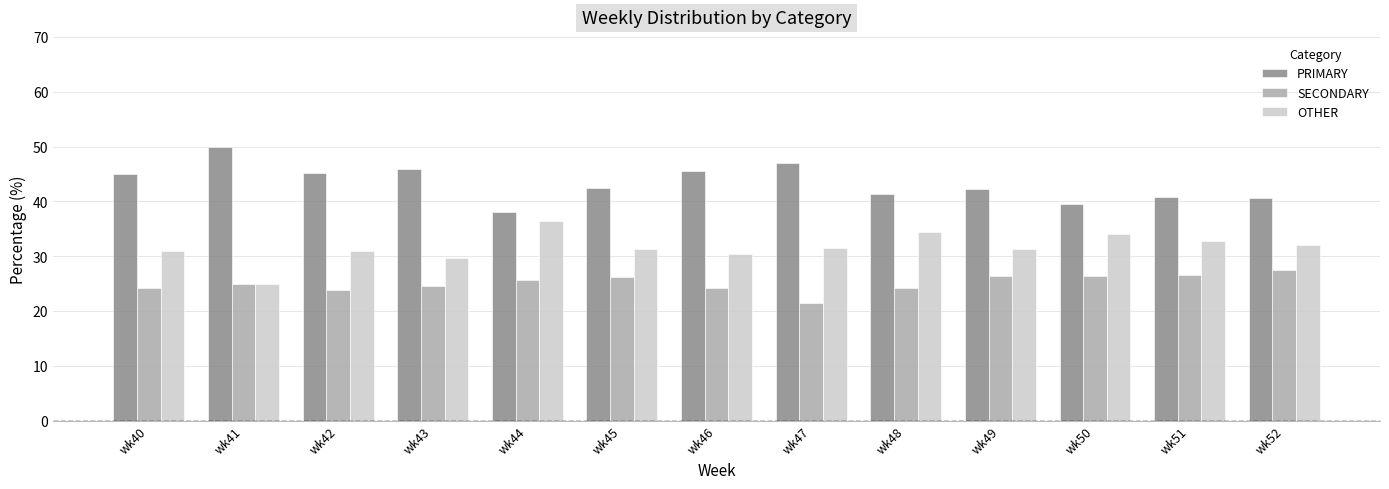

What is the maximum value shown in the chart?

50.0